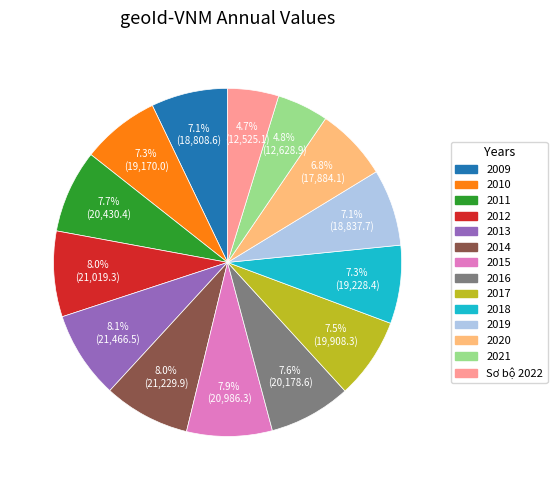

To the nearest percent, what is the combined percentage of 2012 and 2011?

16%